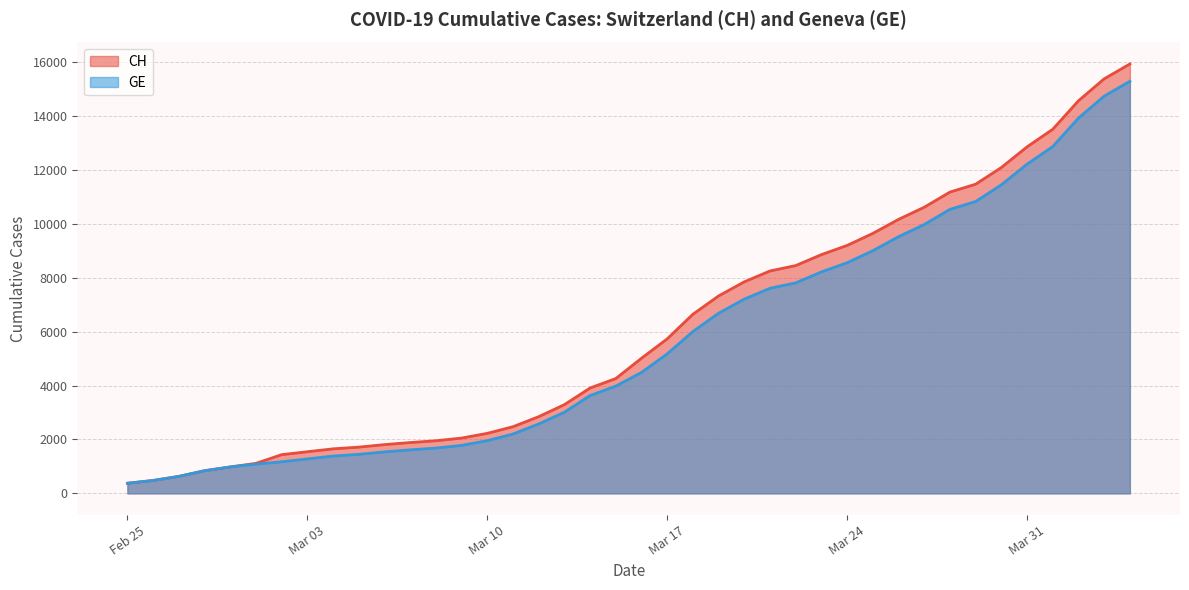

True or false: CH and GE cross at least once.

False